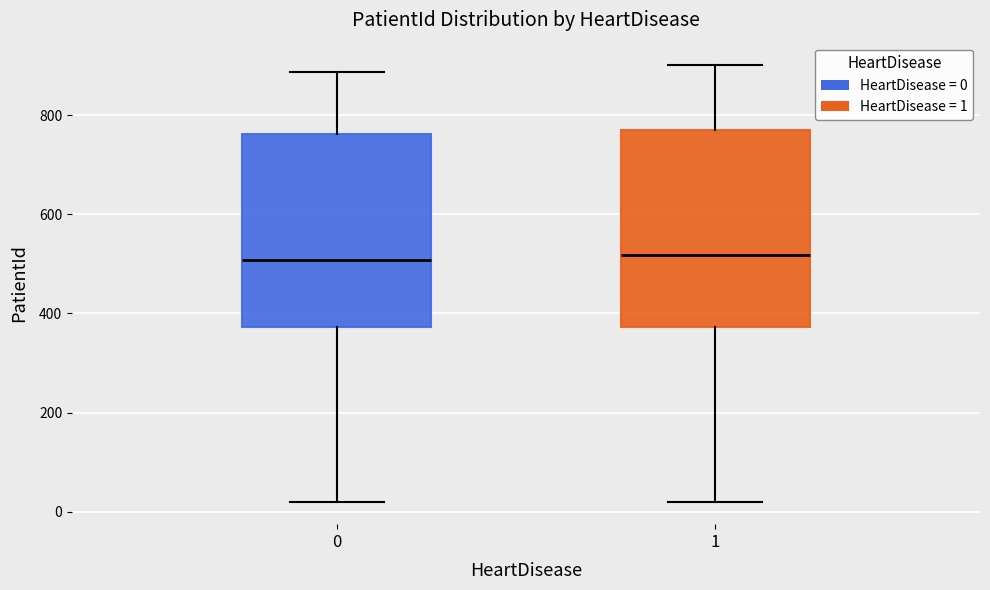

Reading left to right, transcribe this box plot: for each box, give where its median line is, the range the box spans, and where its two whiskers end, as read against the y-axis. The values are not printed on the chart, so give them approximately, as read against the axis.

0: median 500, box 380 to 760, whiskers 20 to 880
1: median 520, box 380 to 780, whiskers 20 to 900